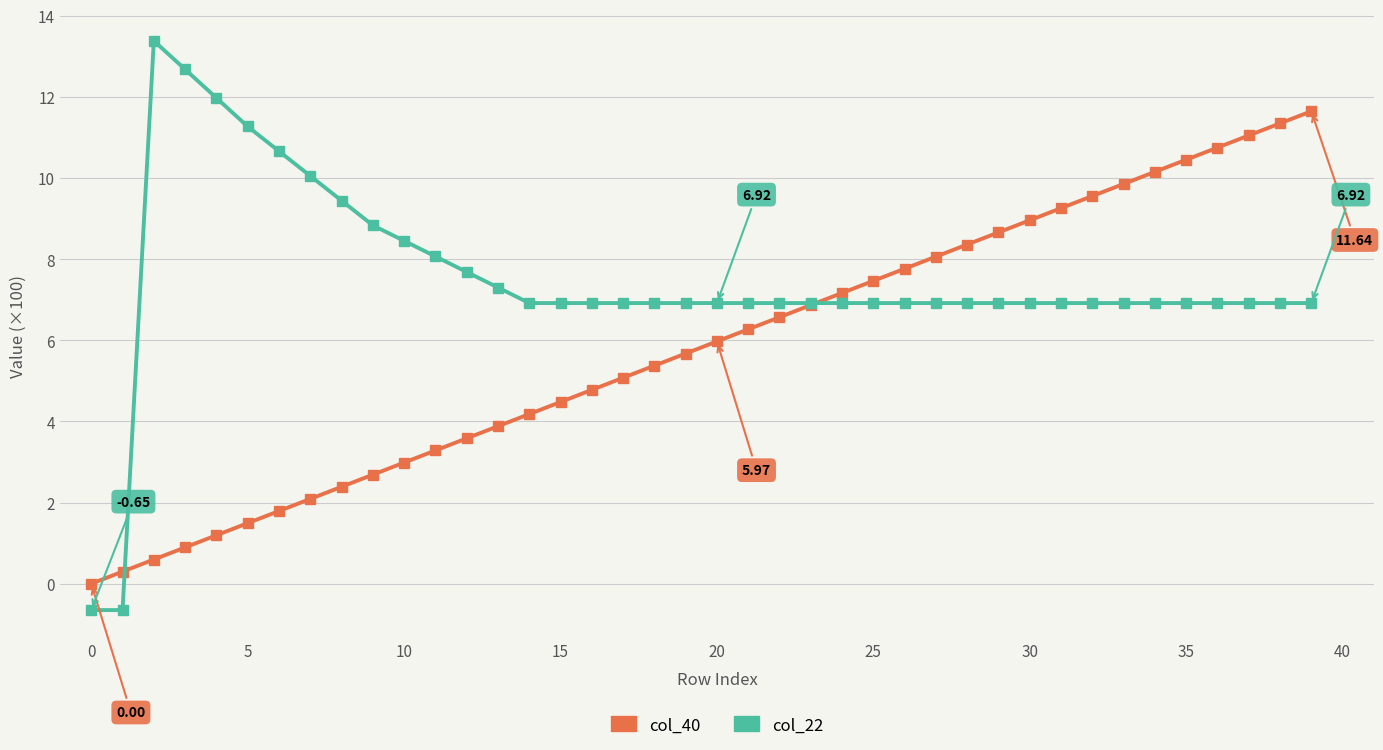

What is the average value of the col_22 series?

7.5